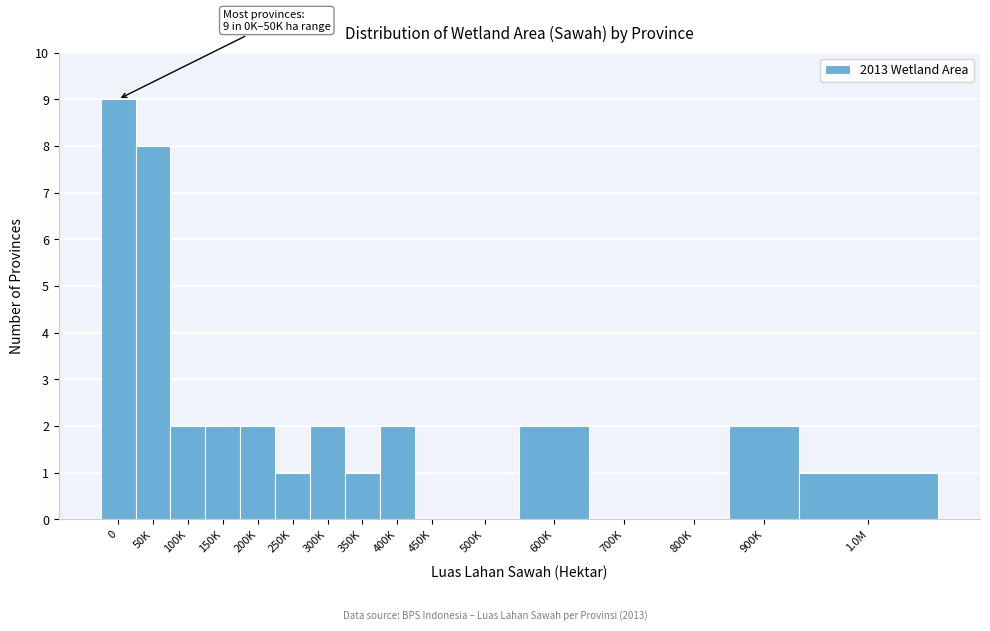

Reading left to right, transcribe all the data shown in this chart.

0=9	50K=8	100K=2	150K=2	200K=2	250K=1	300K=2	350K=1	400K=2	450K=0	500K=0	600K=2	700K=0	800K=0	900K=2	1.0M=1